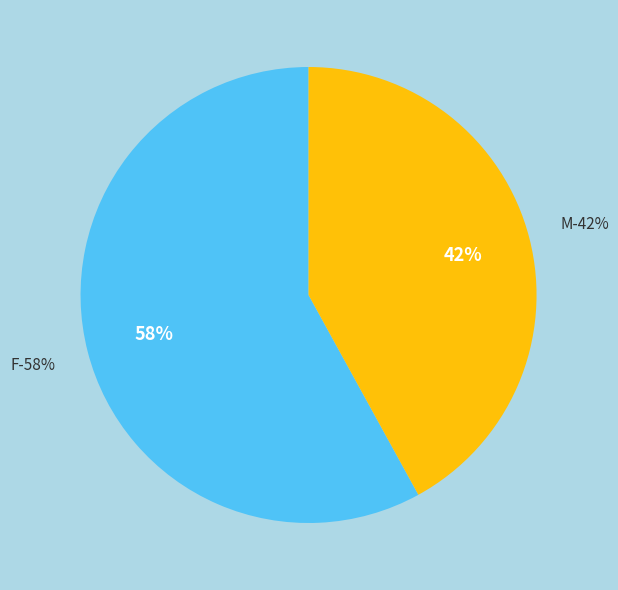

How many segments does this pie chart have?

2